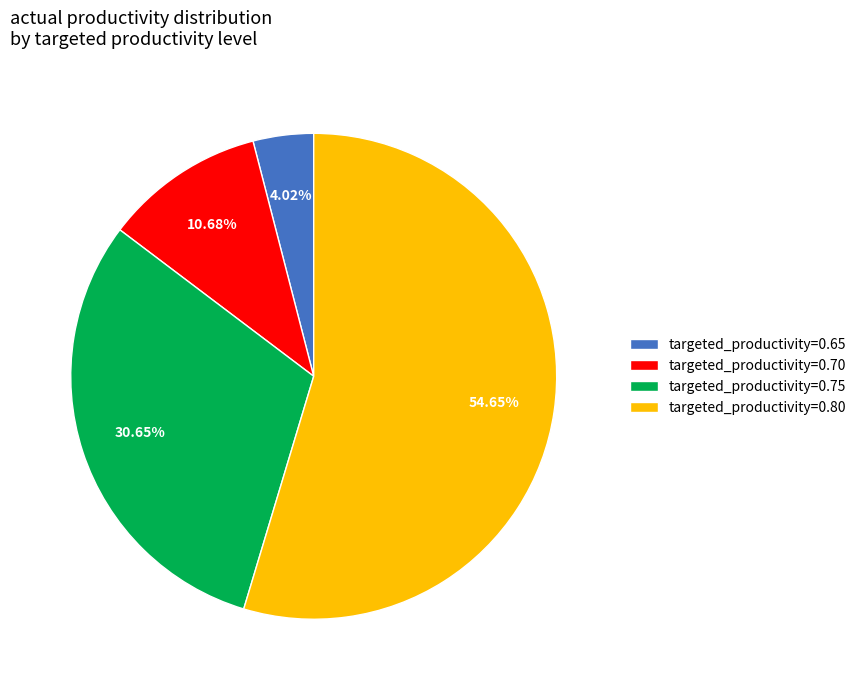

Between targeted_productivity=0.70 and targeted_productivity=0.75, which is larger?

targeted_productivity=0.75